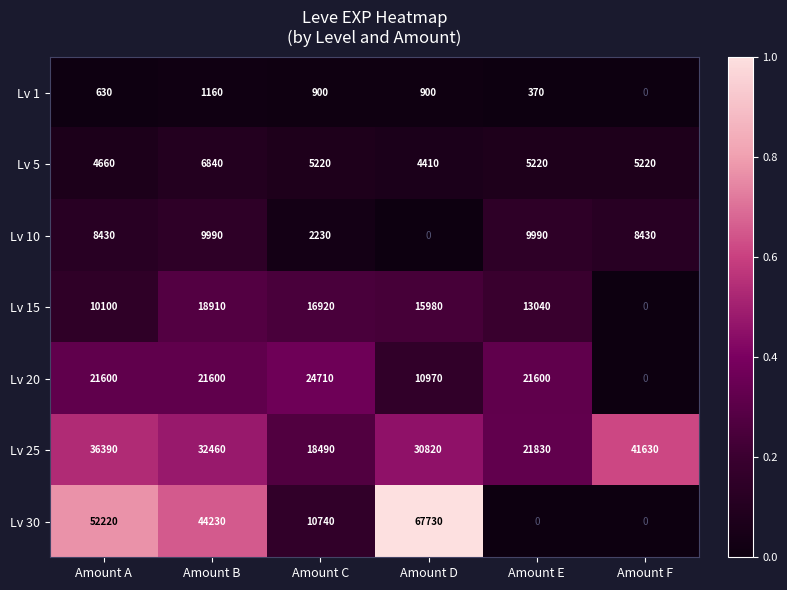

What is the spread (max minus min) of values at Amount A?

51590